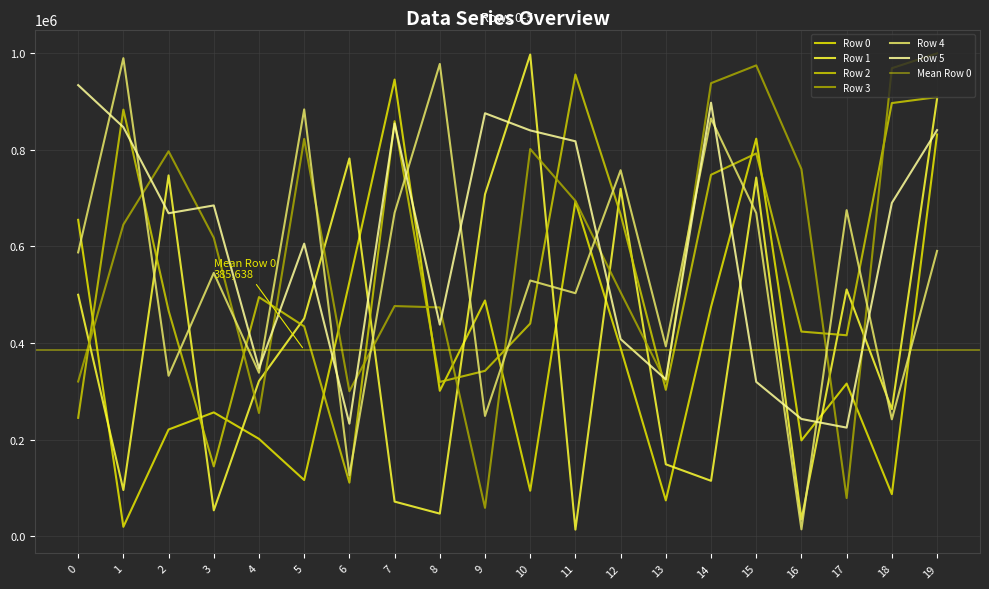

What is the greatest value displayed?

999300